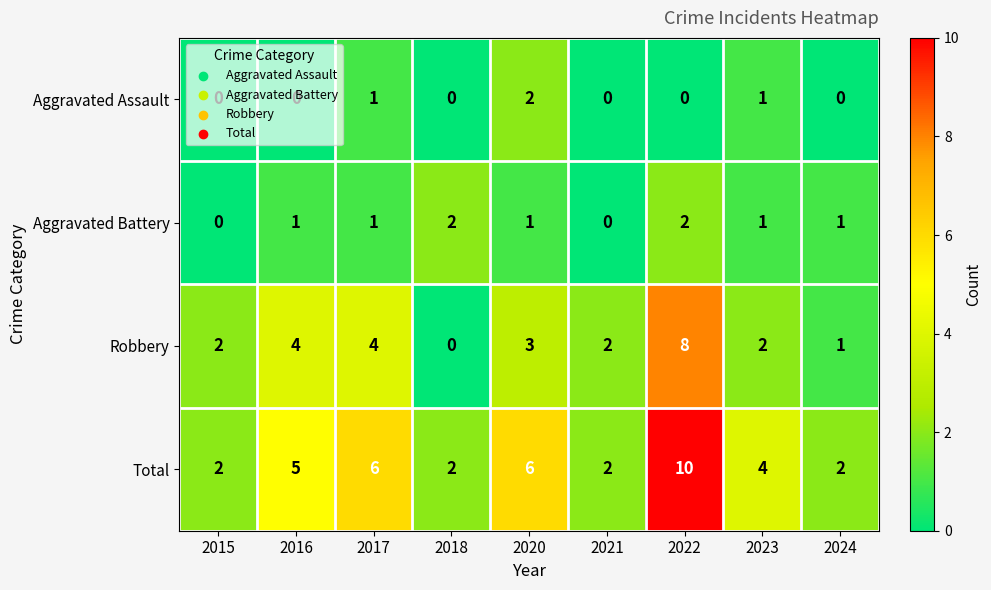

How many categories are shown in the chart?

9